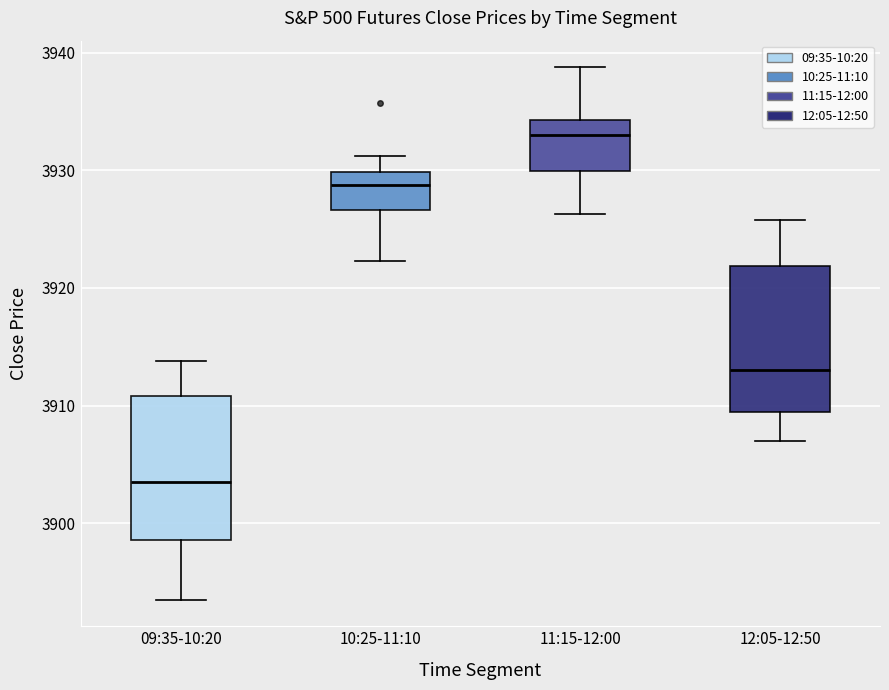

Reading left to right, read every box against the y-axis: the position of its median line, the range the box covers, and the ends of its whiskers. The values are not printed on the chart, so give them approximately, as read against the axis.

09:35-10:20: median 3904, box 3899 to 3911, whiskers 3894 to 3914
10:25-11:10: median 3929, box 3927 to 3930, whiskers 3922 to 3931
11:15-12:00: median 3933, box 3930 to 3934, whiskers 3926 to 3939
12:05-12:50: median 3913, box 3909 to 3922, whiskers 3907 to 3926